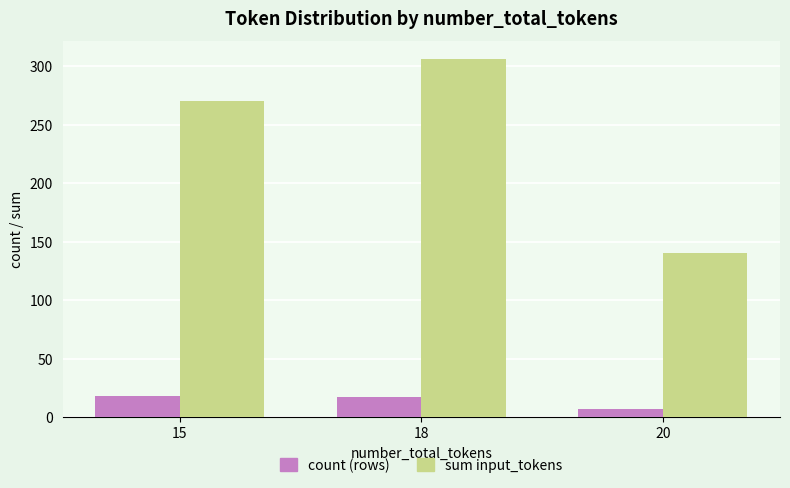

Does the chart contain any negative values?

No